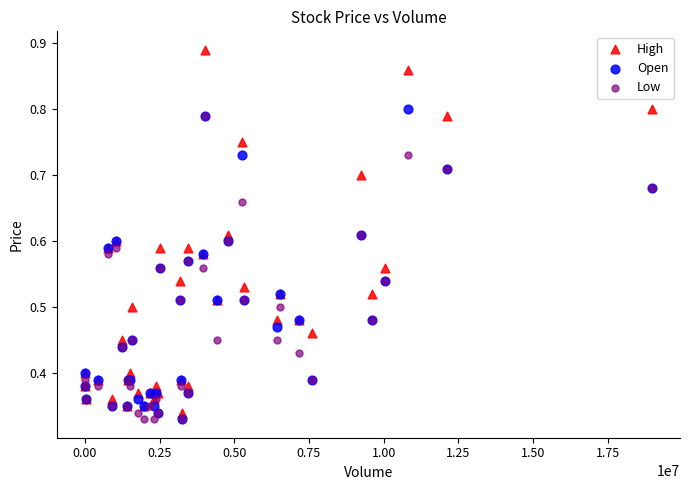

Which series has the largest Y range (max minus min)?

High